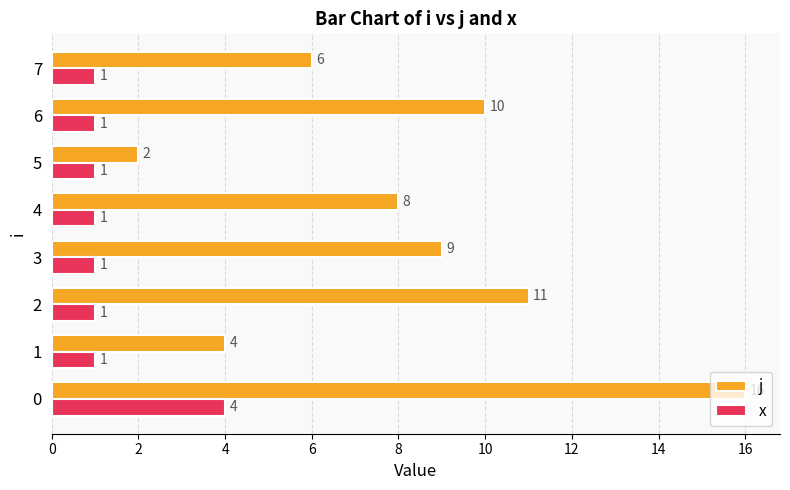

What is the spread (max minus min) of values at 4?

7